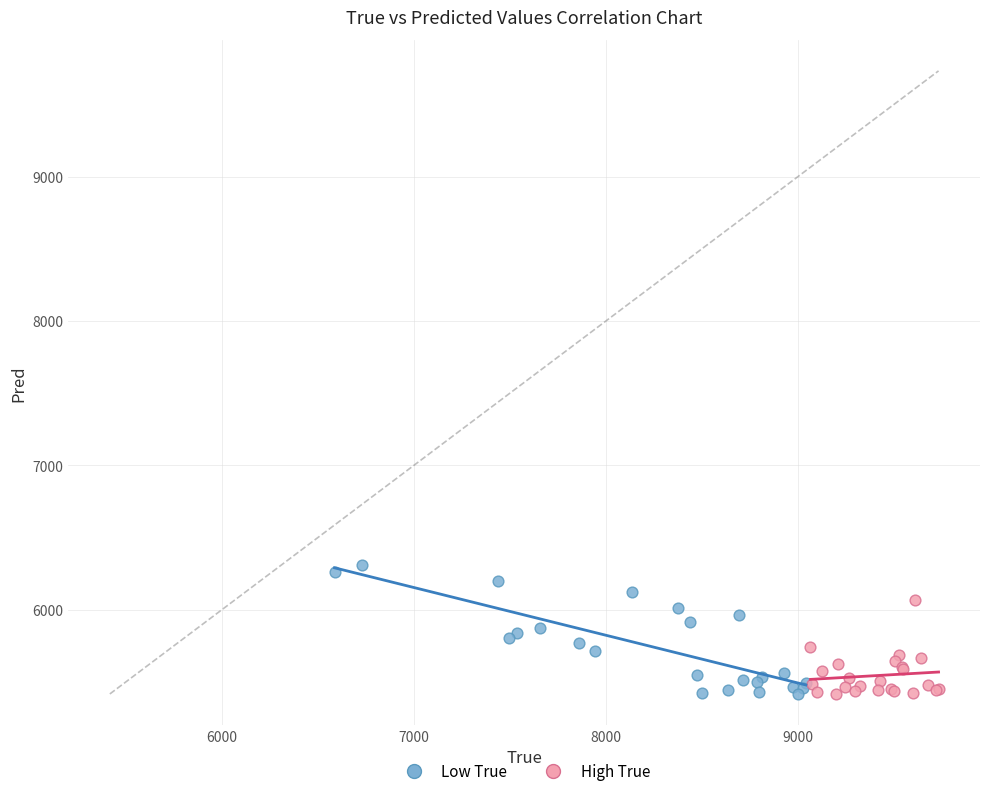

Which series has the largest Y range (max minus min)?

Low True